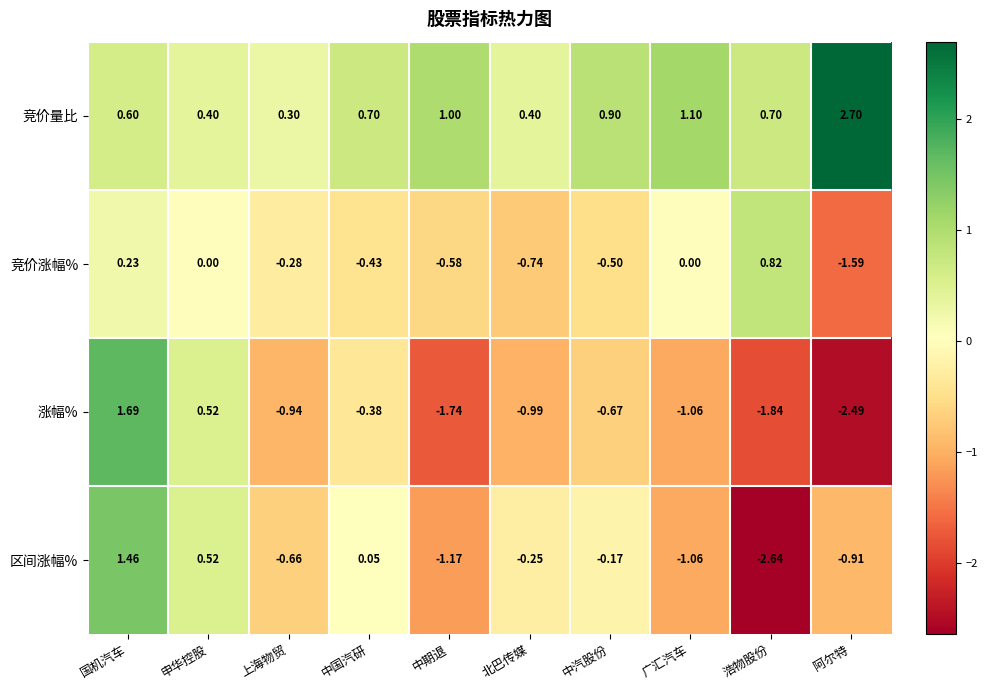

Which series has the widest spread of values?

涨幅%